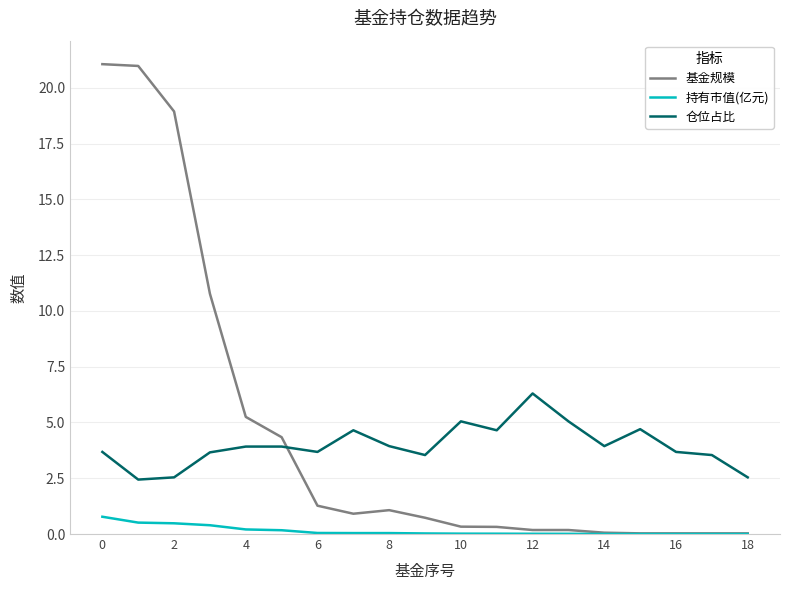

True or false: 仓位占比 and 持有市值(亿元) intersect in this chart.

False